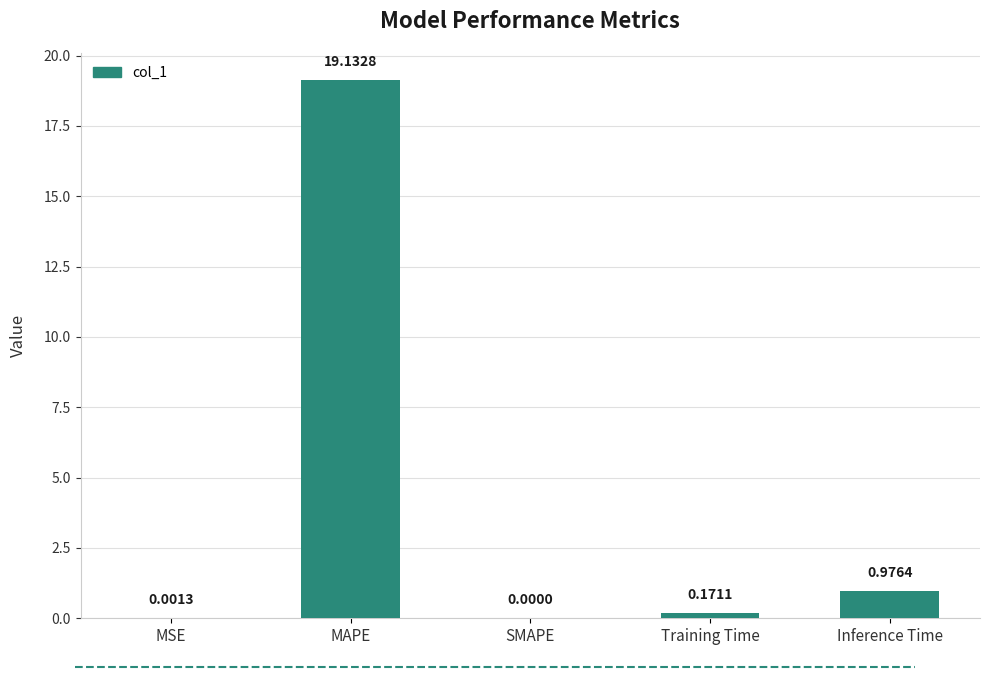

What is the sum of all values?

20.3